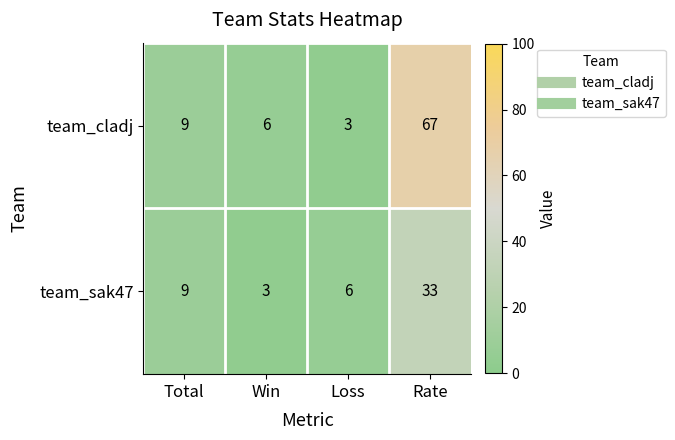

Which series has the largest total across all categories?

team_cladj